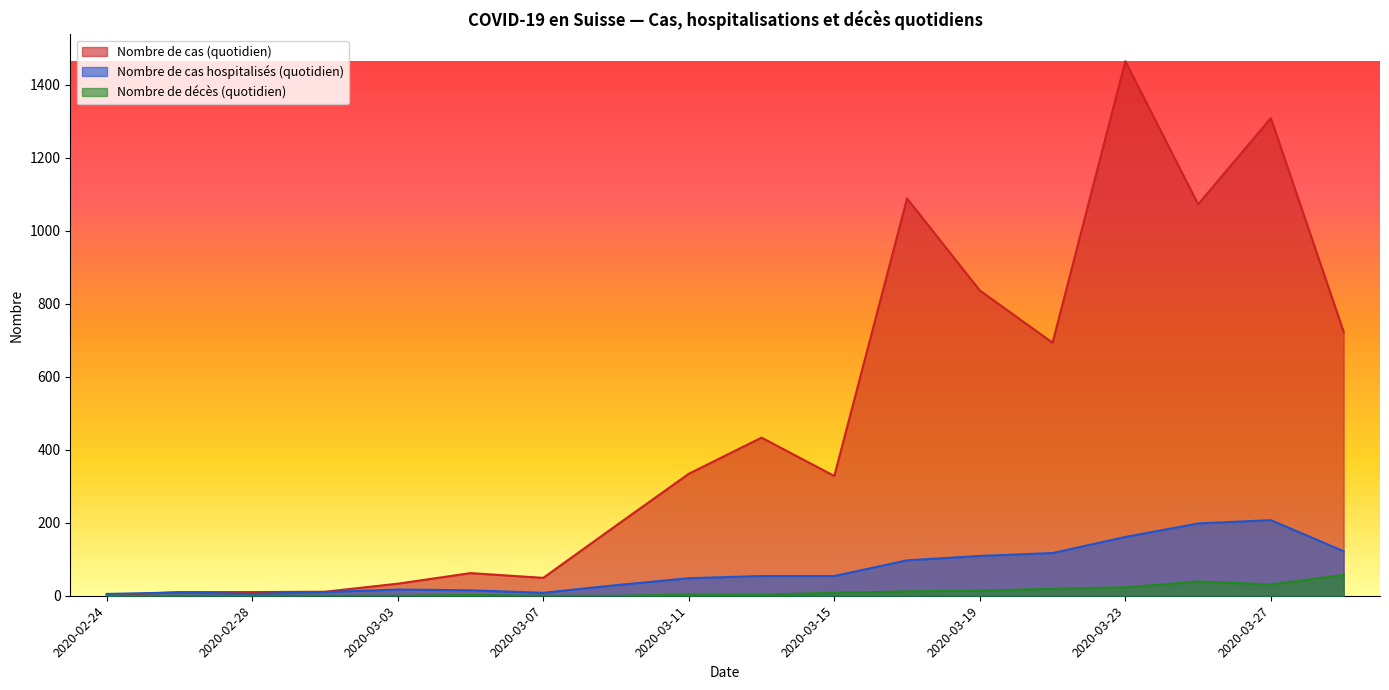

What is the sum of the Nombre de cas hospitalisés (quotidien) values at 2020-03-09 and 2020-03-11?

77